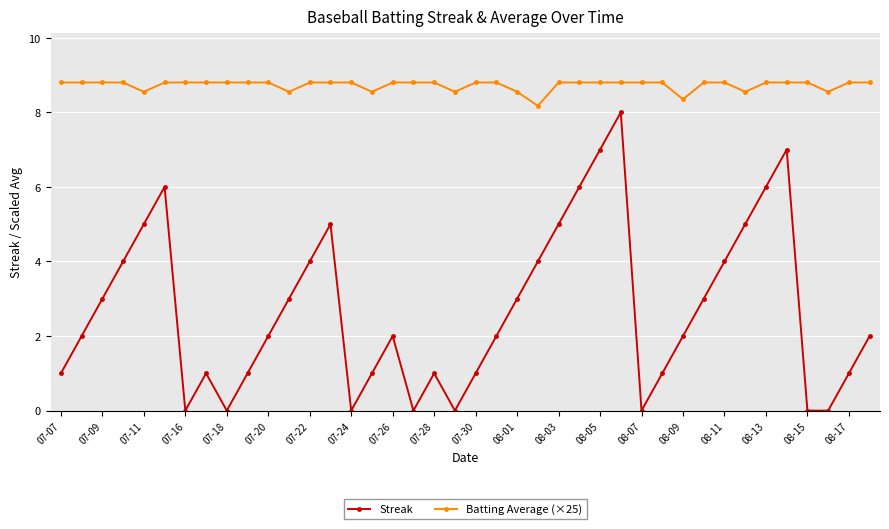

What is the maximum value shown in the chart?

8.8